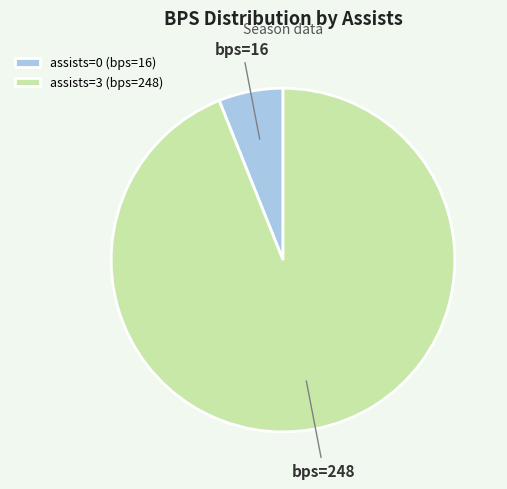

Between assists=0 (bps=16) and assists=3 (bps=248), which is larger?

assists=3 (bps=248)